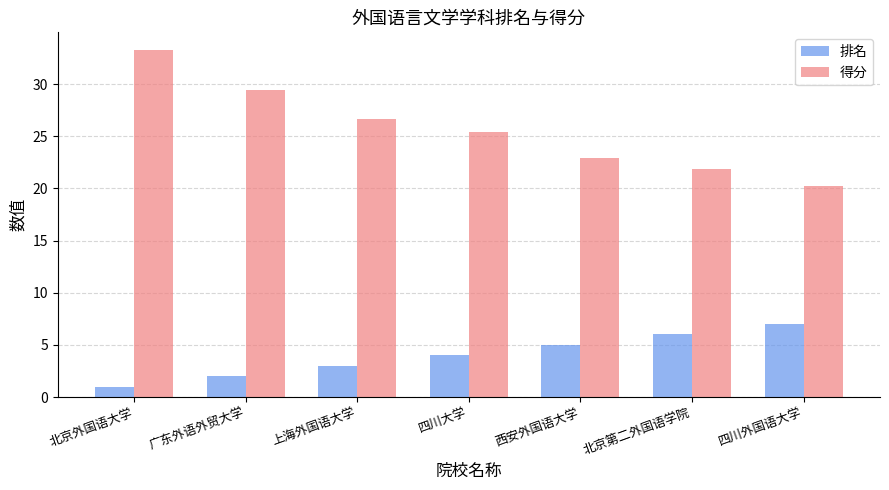

What is the difference between the highest and lowest values at 四川外国语大学?

13.2